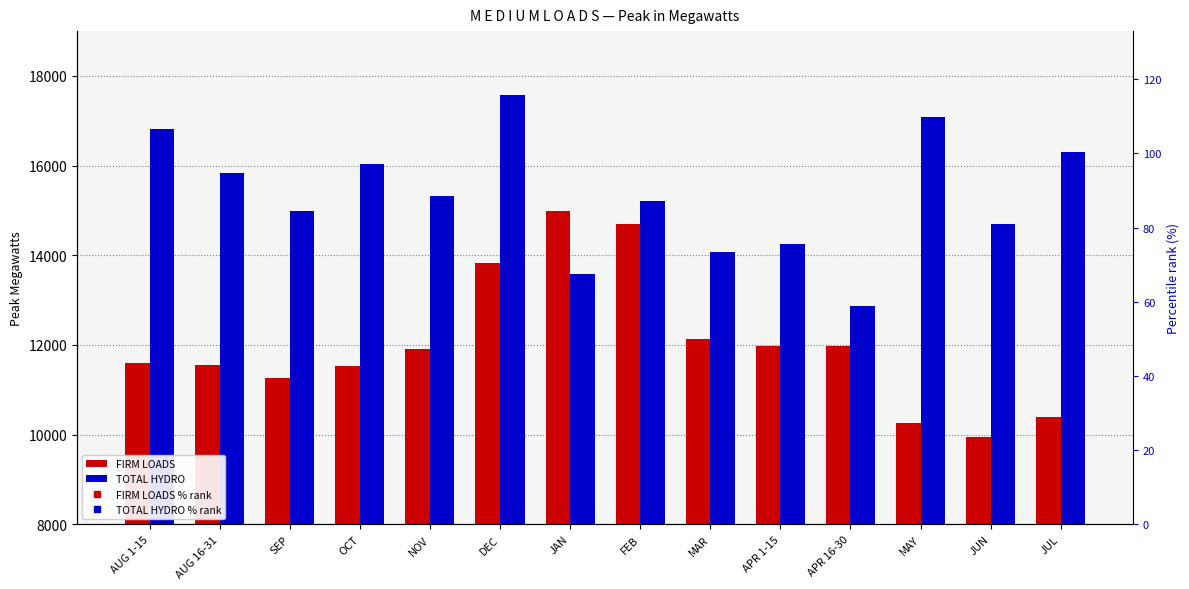

What is the difference between the second highest and second lowest values in the FIRM LOADS % rank series?

58.3